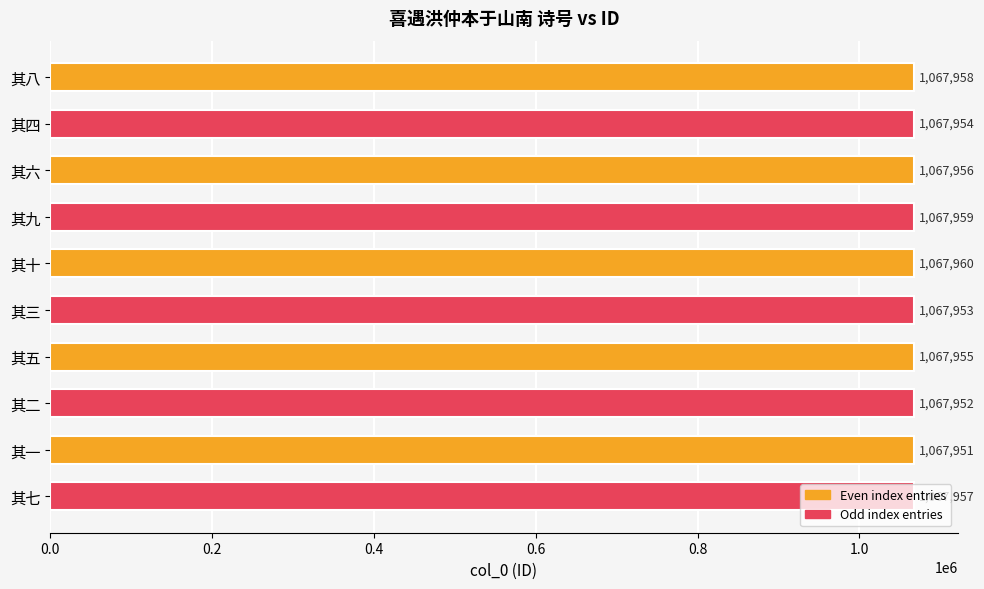

True or false: the data shows 491834 at 其二.

False